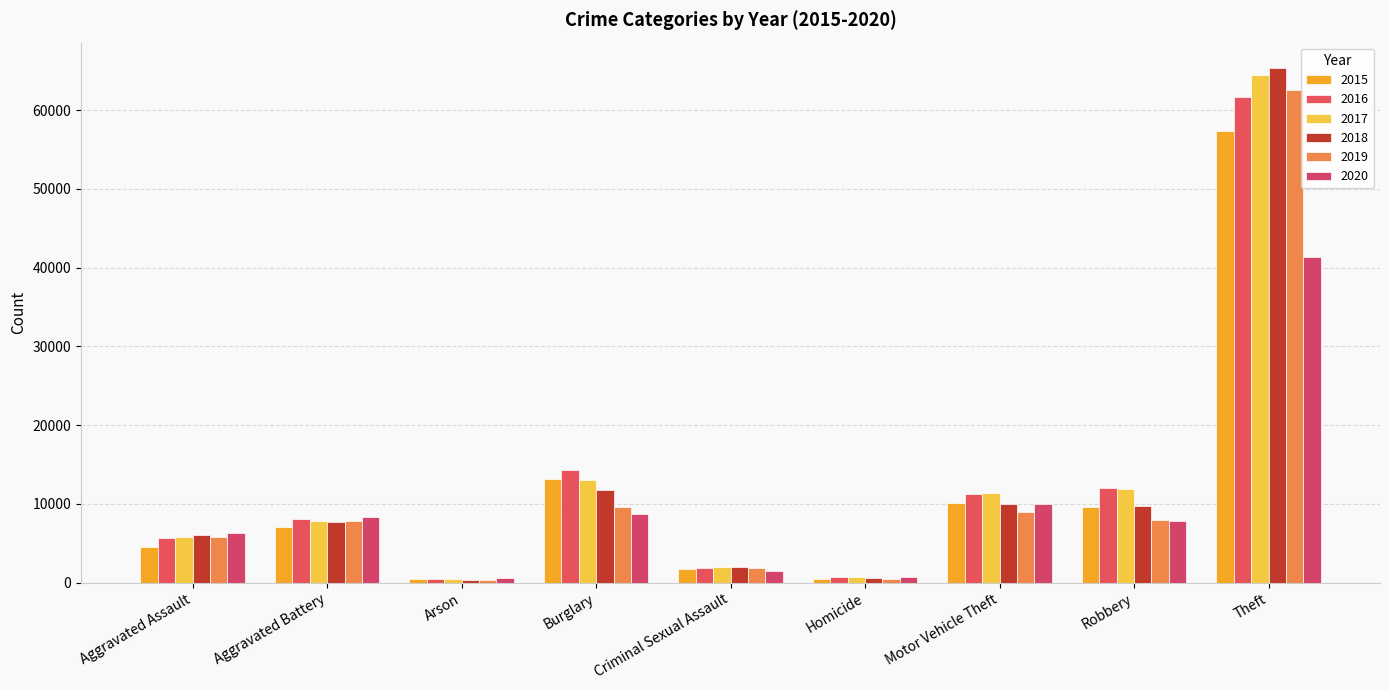

How many groups of bars are there?

9